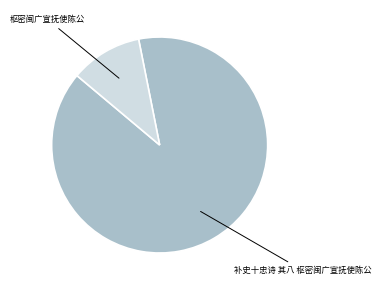

Is there any slice that represents more than half of the pie?

Yes